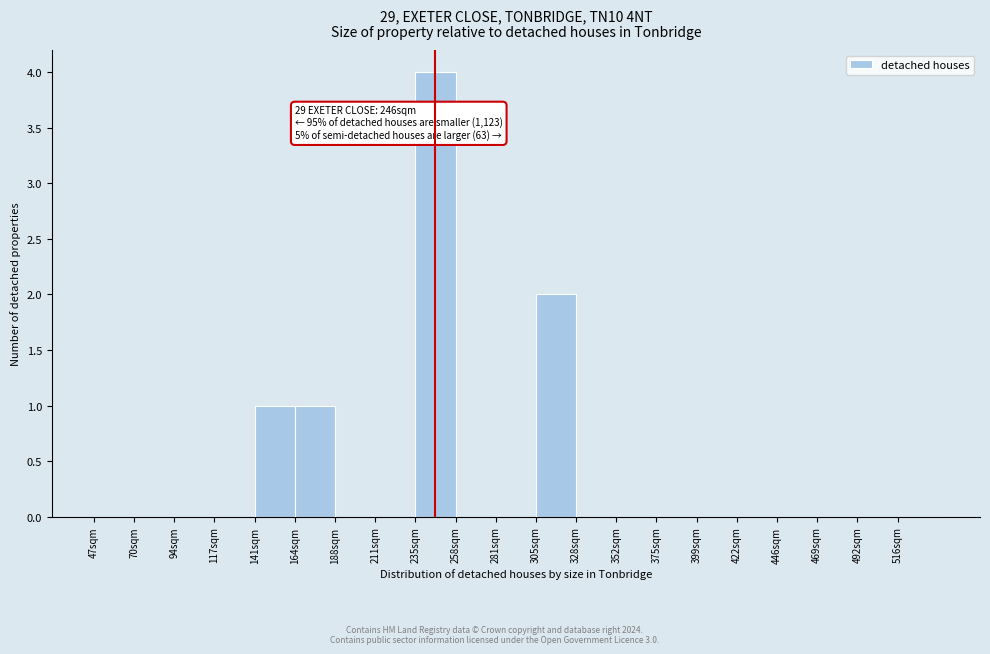

Reading left to right, list all the values displayed in this chart.

47sqm=0	70sqm=0	94sqm=0	117sqm=0	141sqm=1	164sqm=1	188sqm=0	211sqm=0	235sqm=4	258sqm=0	281sqm=0	305sqm=2	328sqm=0	352sqm=0	375sqm=0	399sqm=0	422sqm=0	446sqm=0	469sqm=0	492sqm=0	516sqm=0